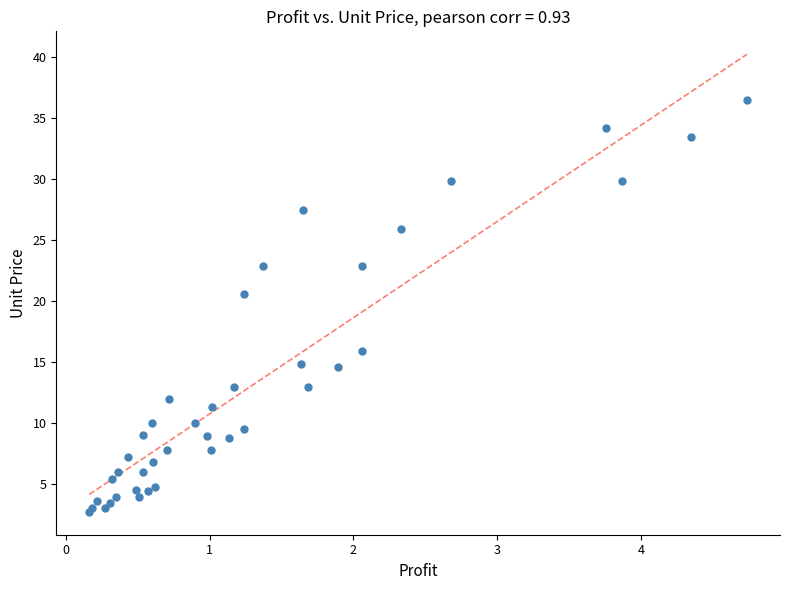

What Y value in the scatter plot is closest to 19?

20.6